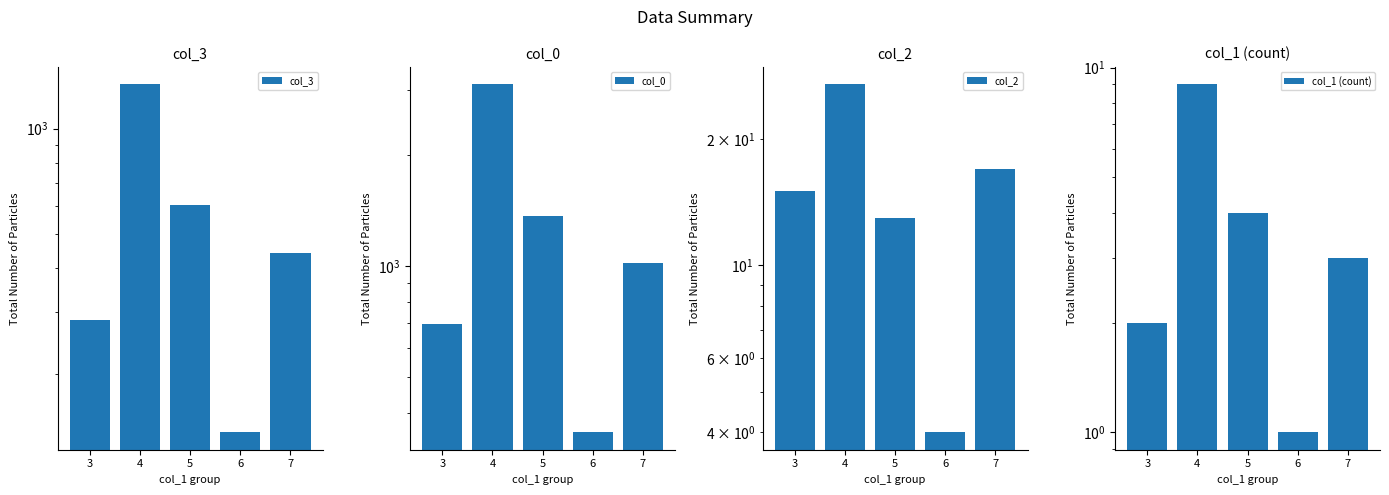

Does the chart contain any negative values?

No